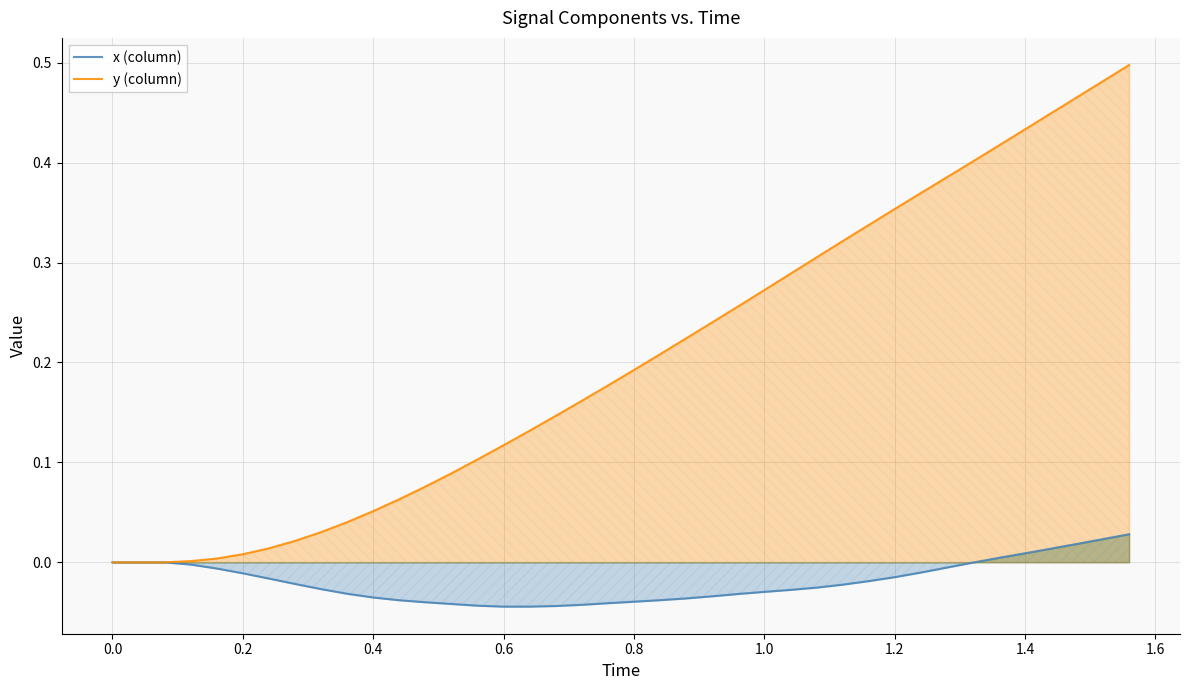

Which series has the widest spread of values?

y (column)